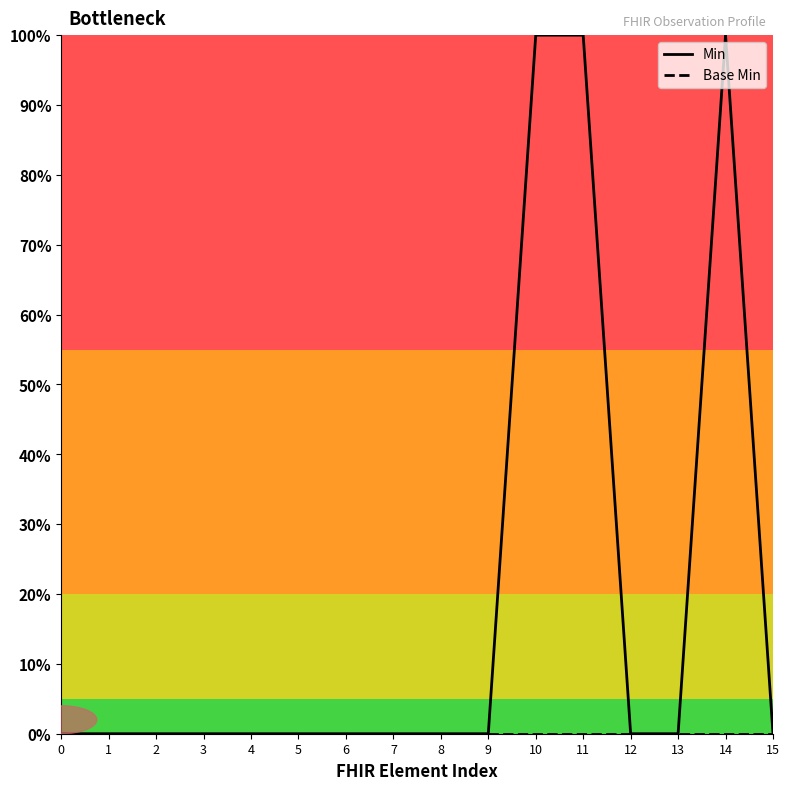

What is the sum of all Min values?

3